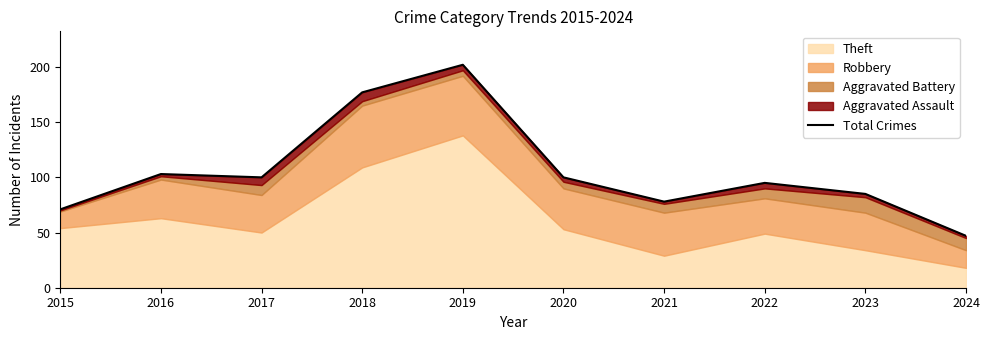

What is the average value?

106